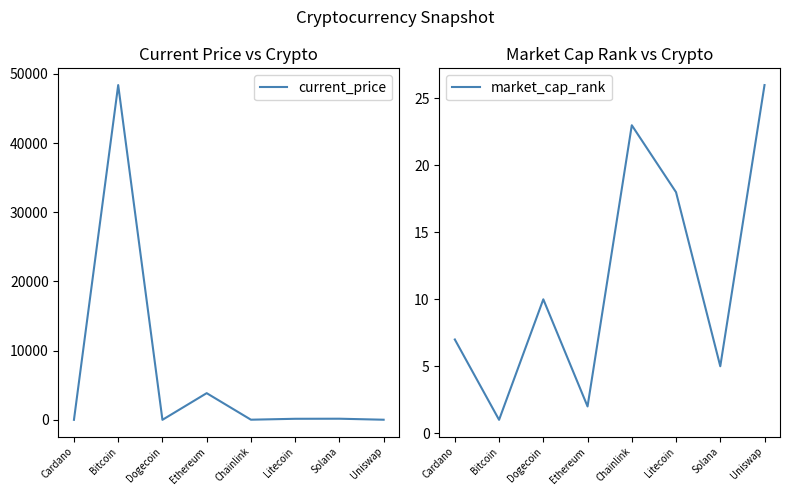

Where do current_price and market_cap_rank first cross each other?

Cardano and Bitcoin